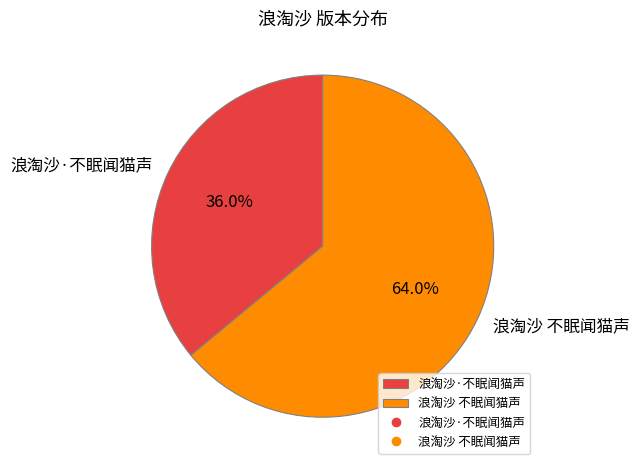

What is the largest slice in the pie chart?

浪淘沙 不眠闻猫声